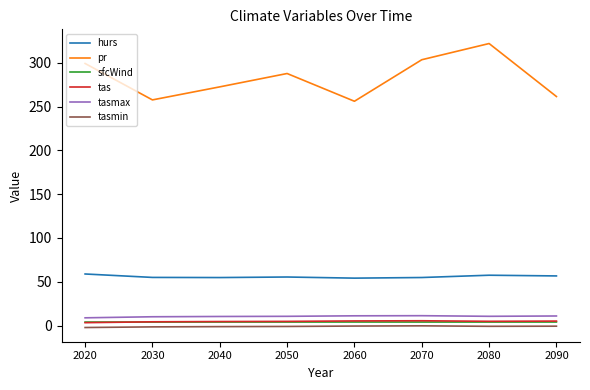

Which series has the largest total across all categories?

pr